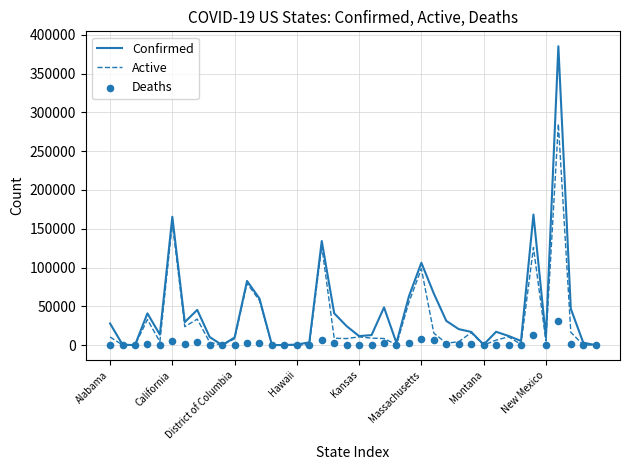

At which category is the sum across all series the highest?

36